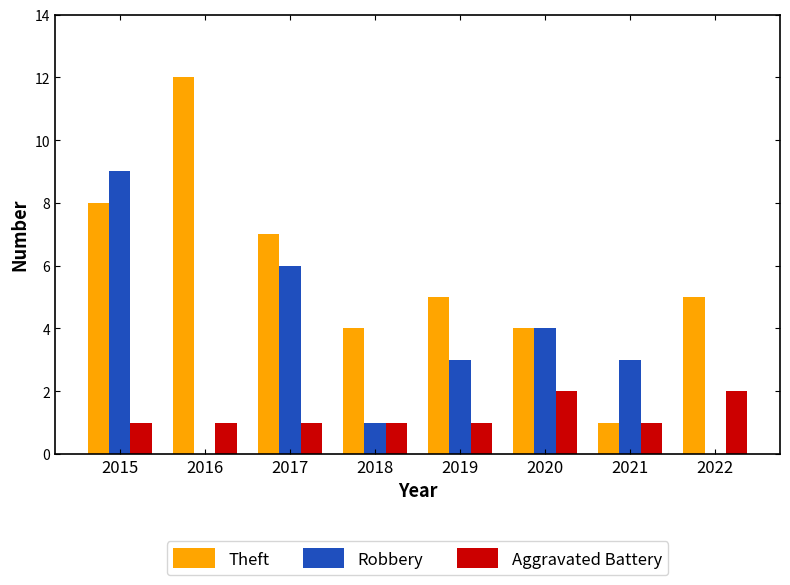

How many distinct data groups are displayed?

3